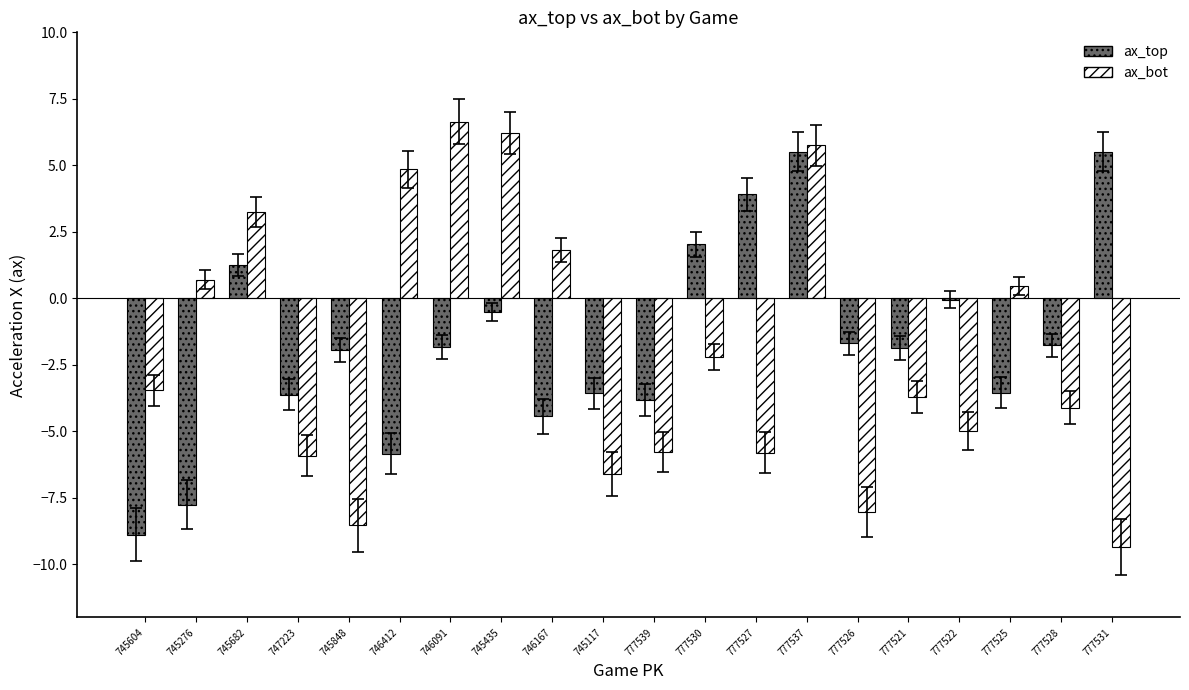

Which series changed the most between 745435 and 777528?

ax_bot